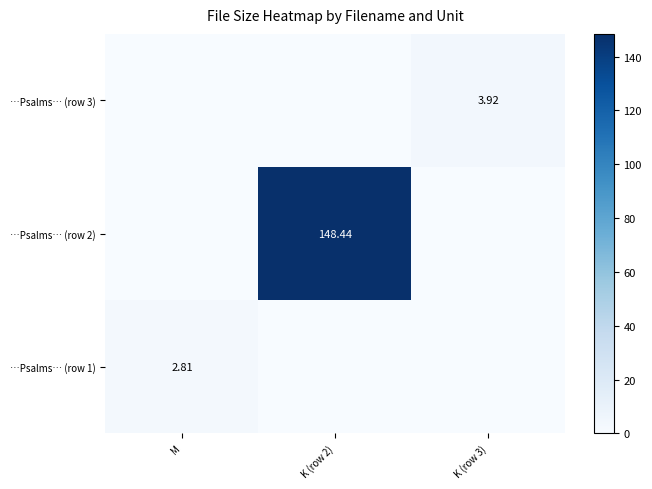

Which series has the largest range (max minus min)?

…Psalms… (row 2)